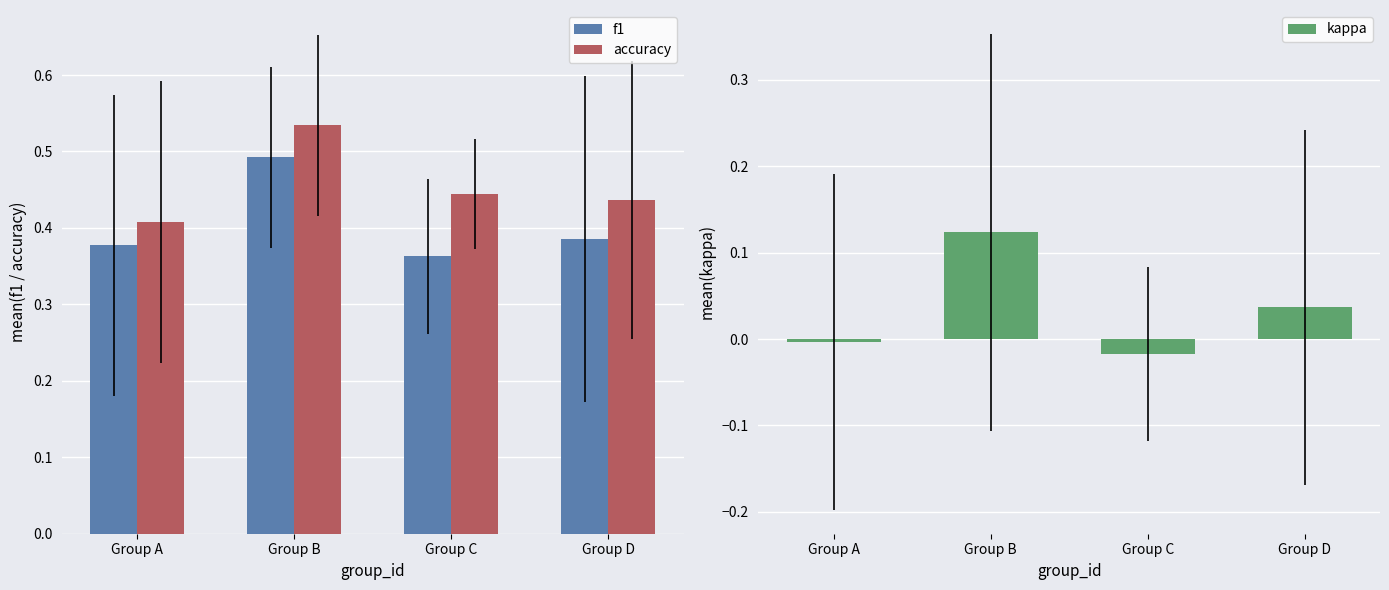

Is the value of accuracy at Group C greater than the value of kappa at Group C?

Yes